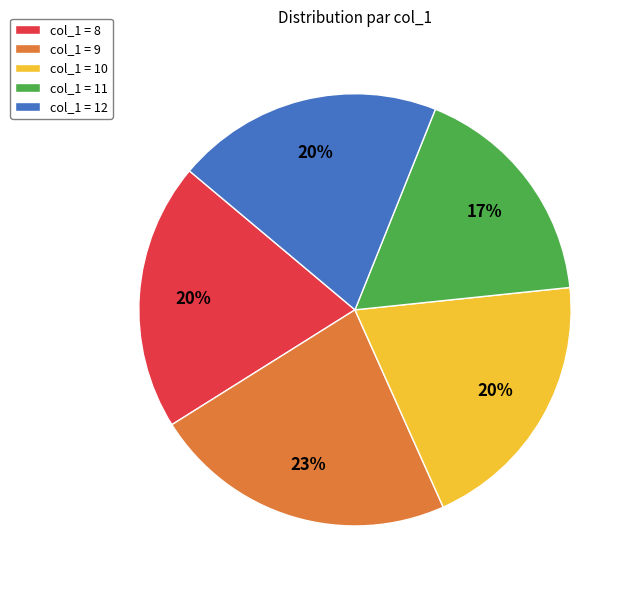

Is there a majority slice in this chart?

No